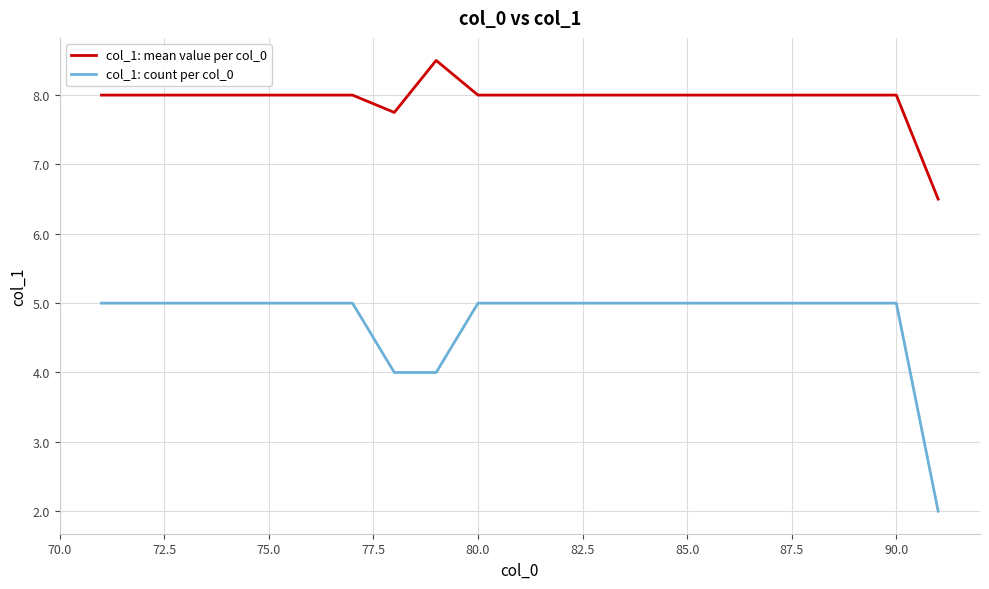

True or false: col_1: count per col_0 and col_1: mean value per col_0 cross at least once.

False